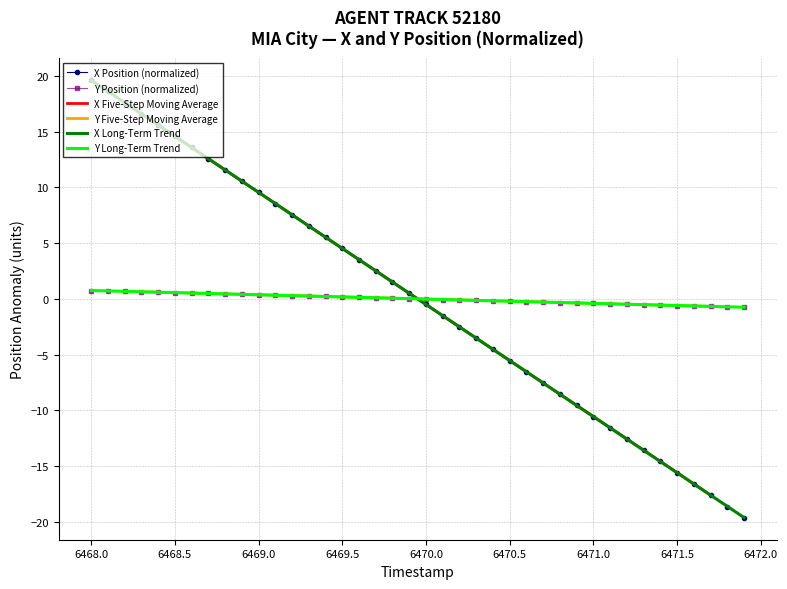

What is the minimum value for X Long-Term Trend?

-19.6